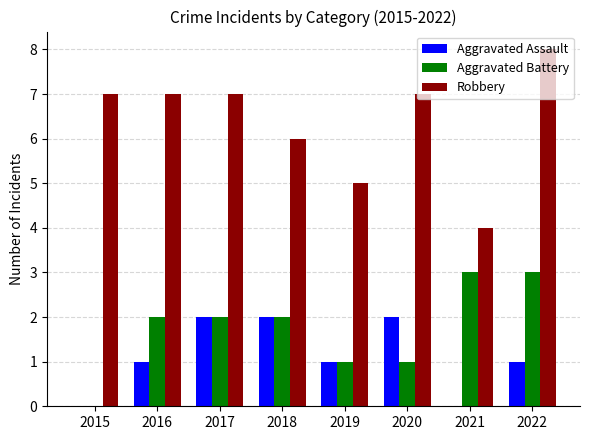

The Aggravated Assault series shows 2 at 2017. True or false?

True